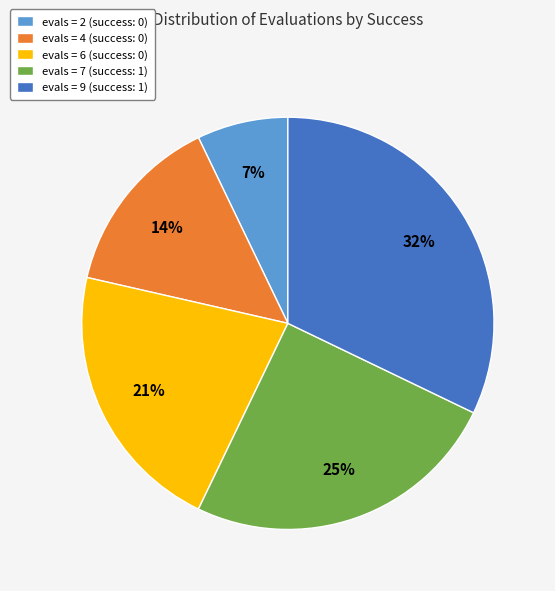

True or false: evals = 6 (success: 0) accounts for 21% of the total.

True